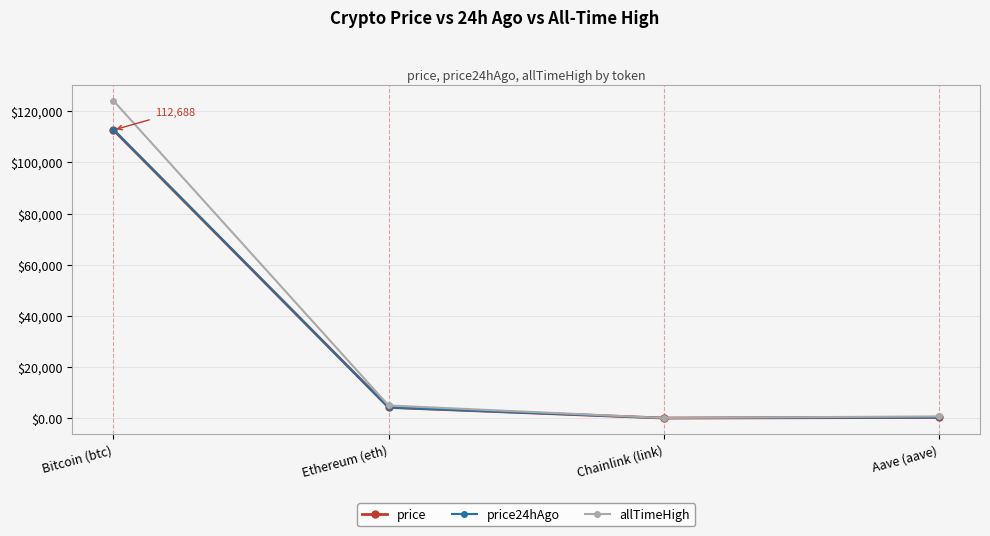

What is the difference between the price24hAgo values at Chainlink (link) and Ethereum (eth)?

4131.0